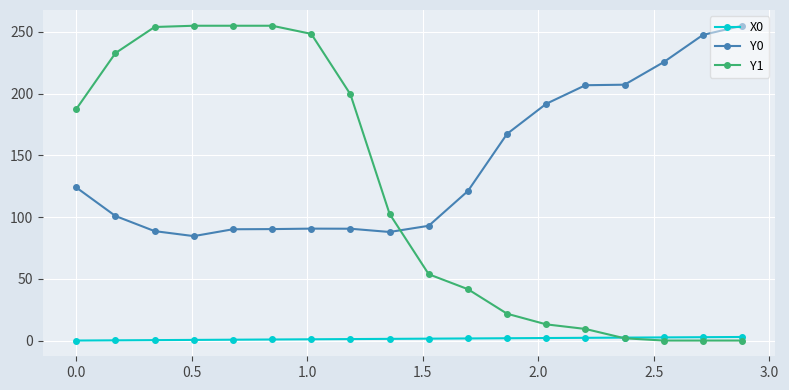

Rank the series by their average value, from highest to lowest.

Y0, Y1, X0